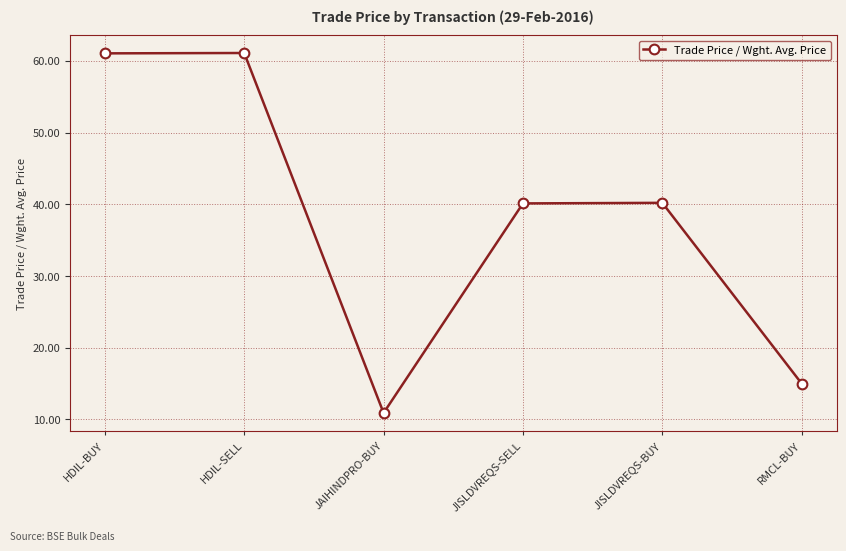

Does the chart display data point markers on the line(s)?

Yes